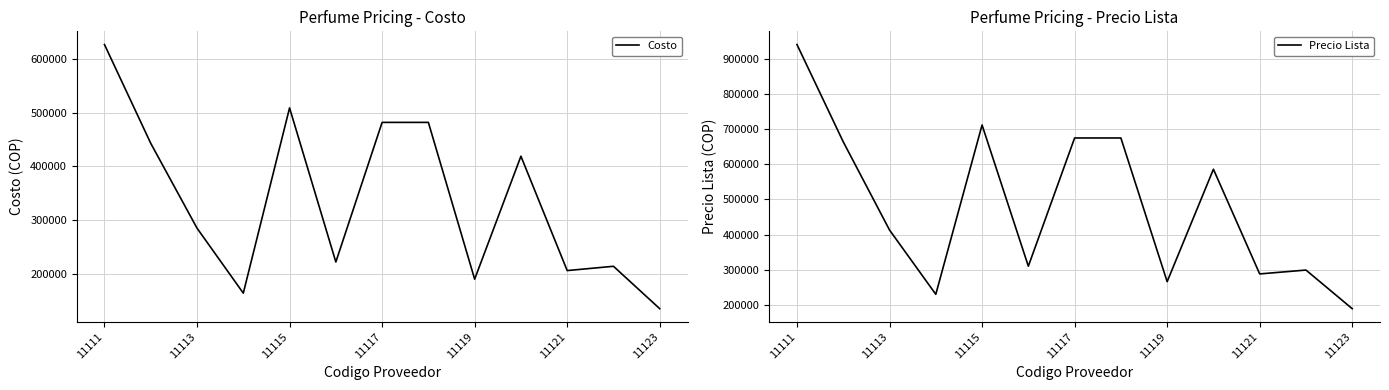

Reading left to right, list all the values displayed in this chart.

Costo: 627000	443000	285000	164000	509000	222000	482000	482000	190000	419000	206000	214000	135000
Precio Lista: 941000	664000	413000	230000	712000	310000	675000	675000	266000	586000	288000	299000	189000